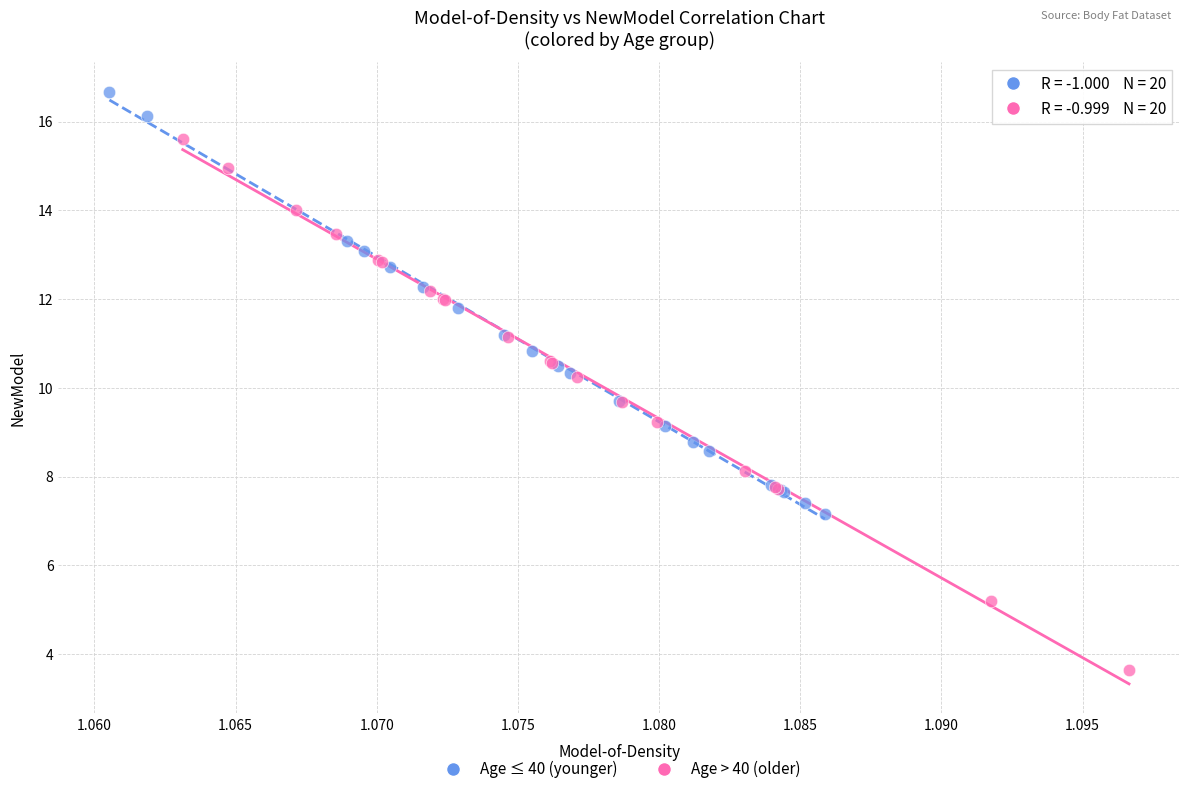

Which series has the largest Y range (max minus min)?

Age > 40 (older)